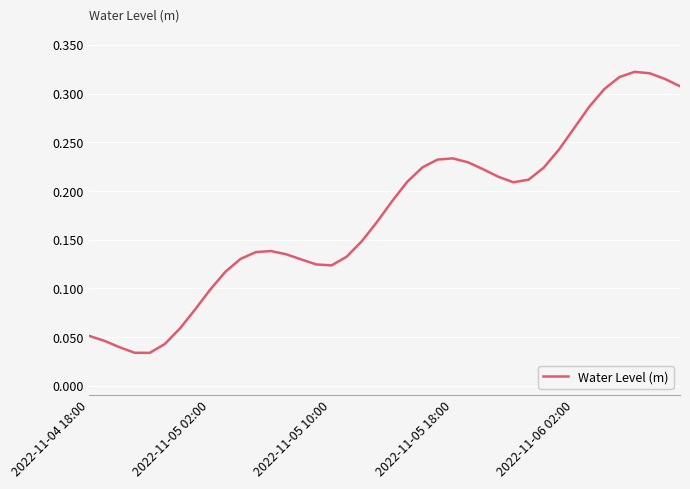

What is the difference between the second highest and minimum values?

0.3